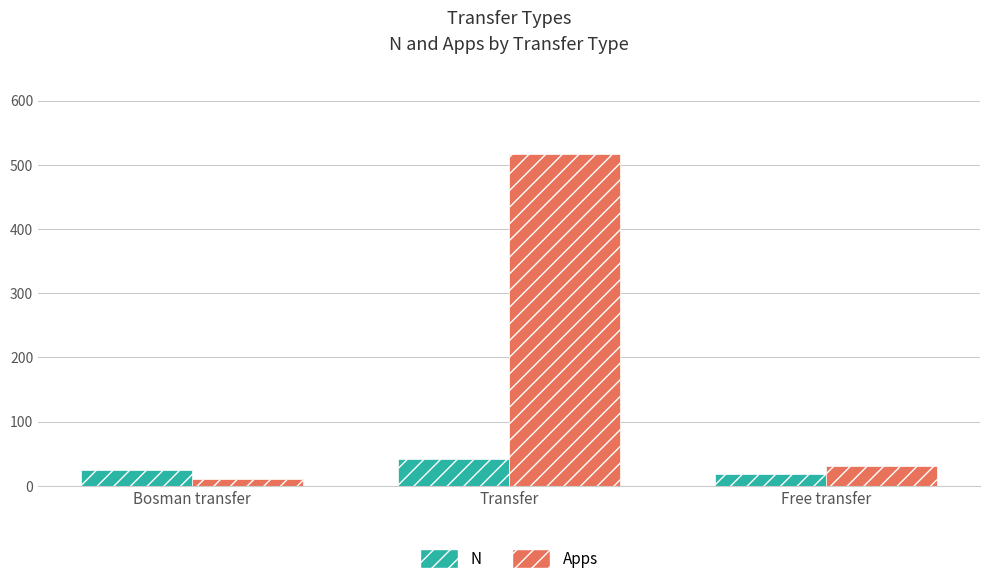

Reading right to left, list all the values displayed in this chart.

N: Free transfer=19	Transfer=42	Bosman transfer=25
Apps: Free transfer=30	Transfer=517	Bosman transfer=11